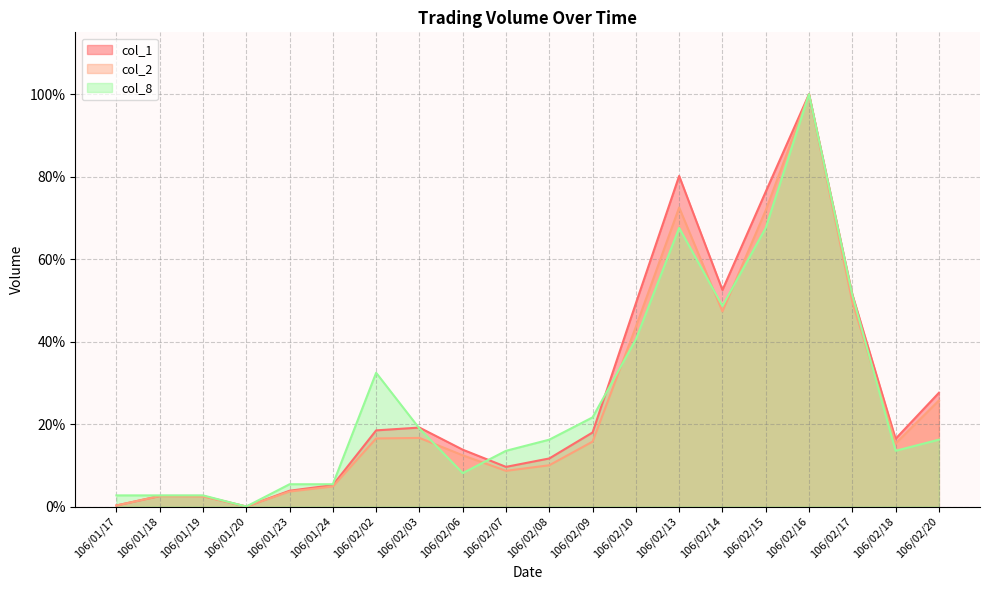

How many interior local peaks does the col_8 series have?

3